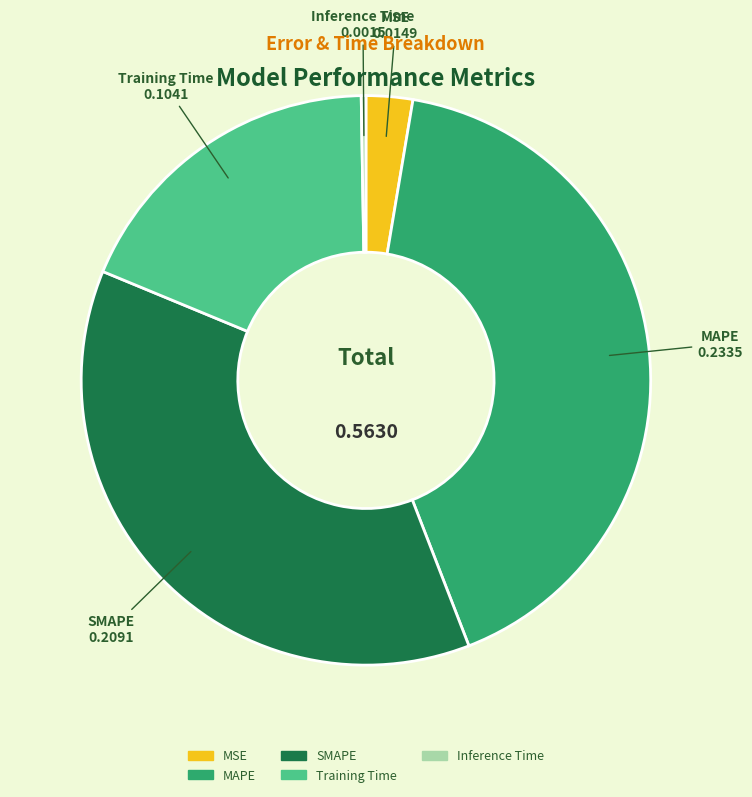

Is there a majority slice in this chart?

No